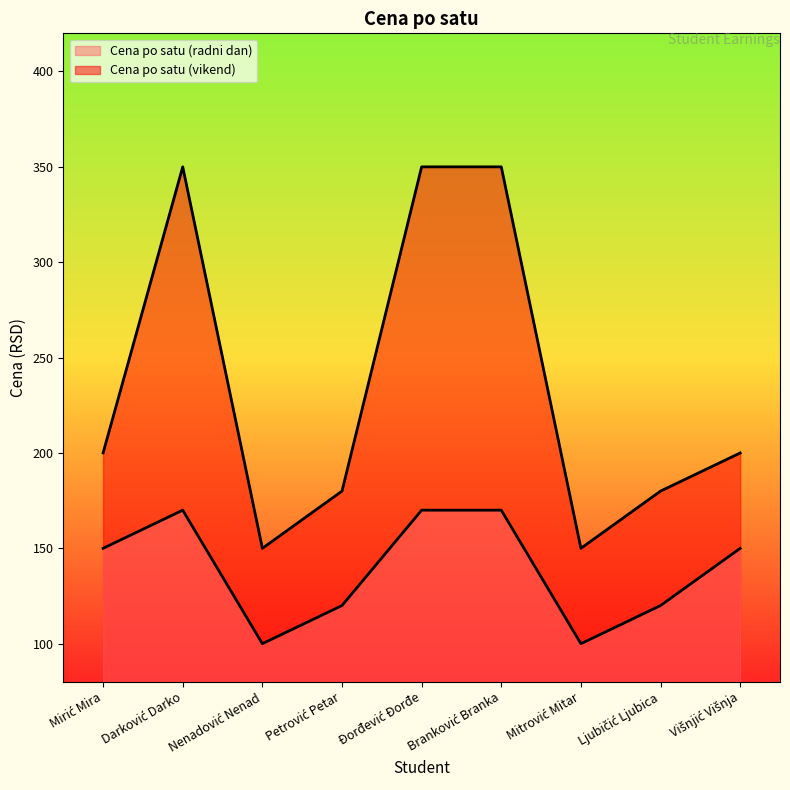

How many Cena po satu (vikend) values are between 180 and 350?

7